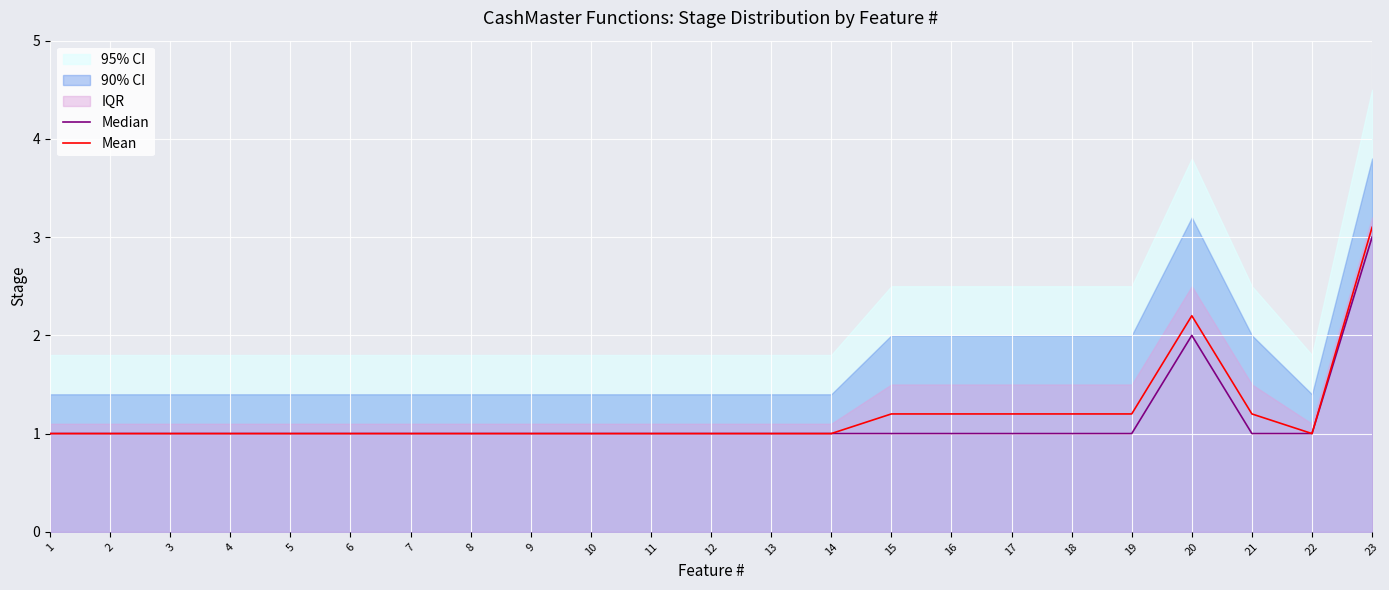

What is the sum of all Median values?

26.0